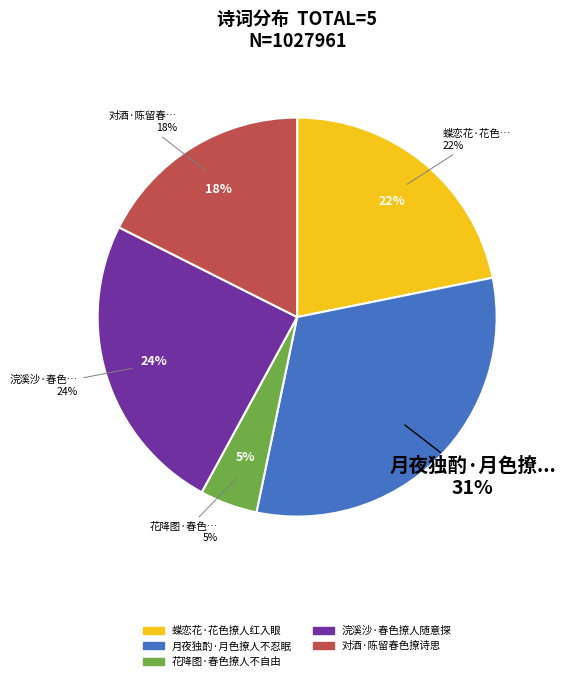

Count the number of slices in the pie.

5